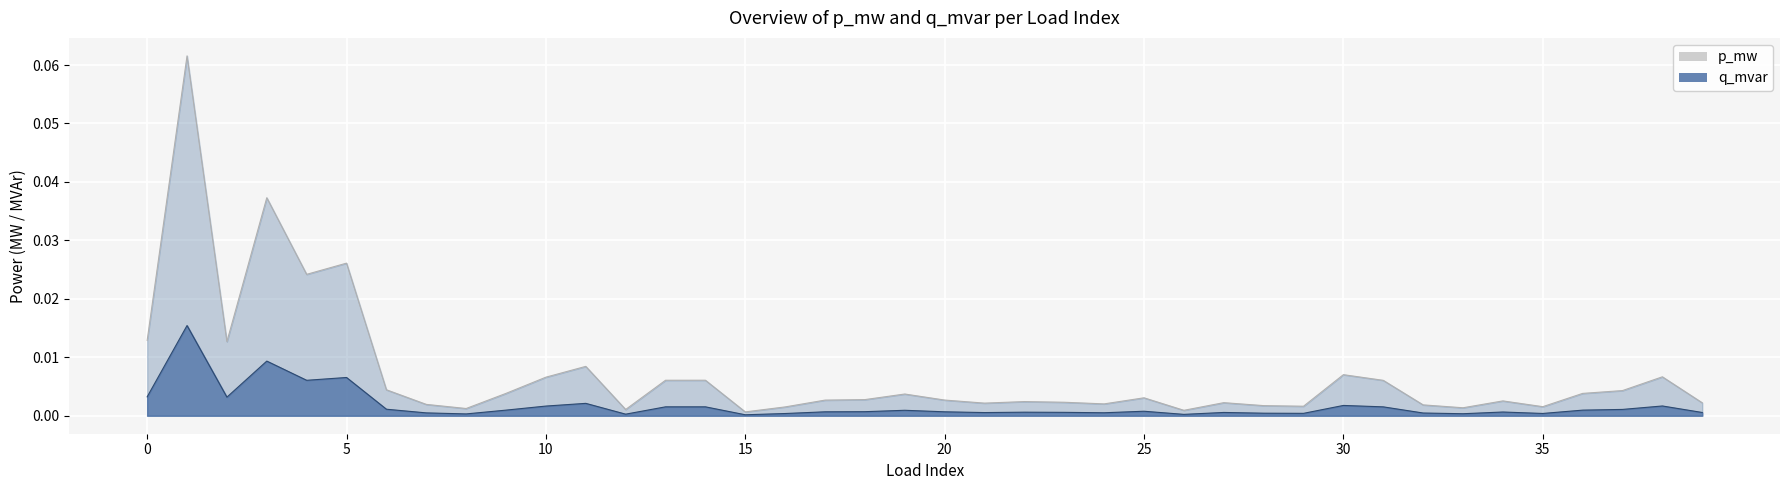

At 30, list the series in order from largest to smallest.

p_mw, q_mvar